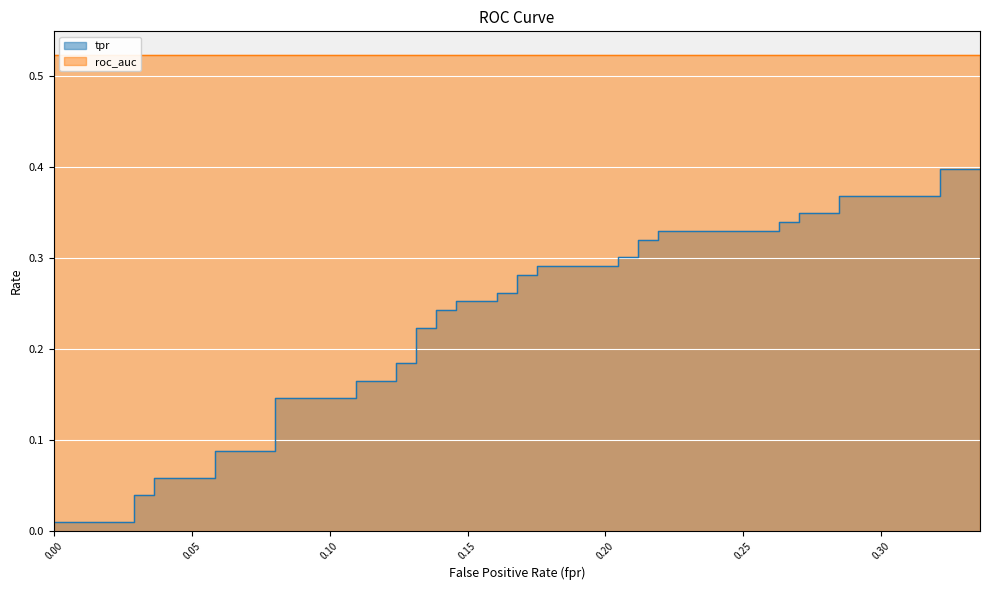

The value at 0.2700729927007299 is 0.3. True or false?

True